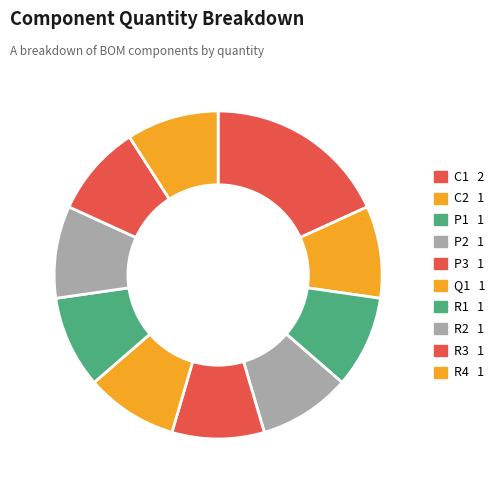

How many segments does this pie chart have?

10